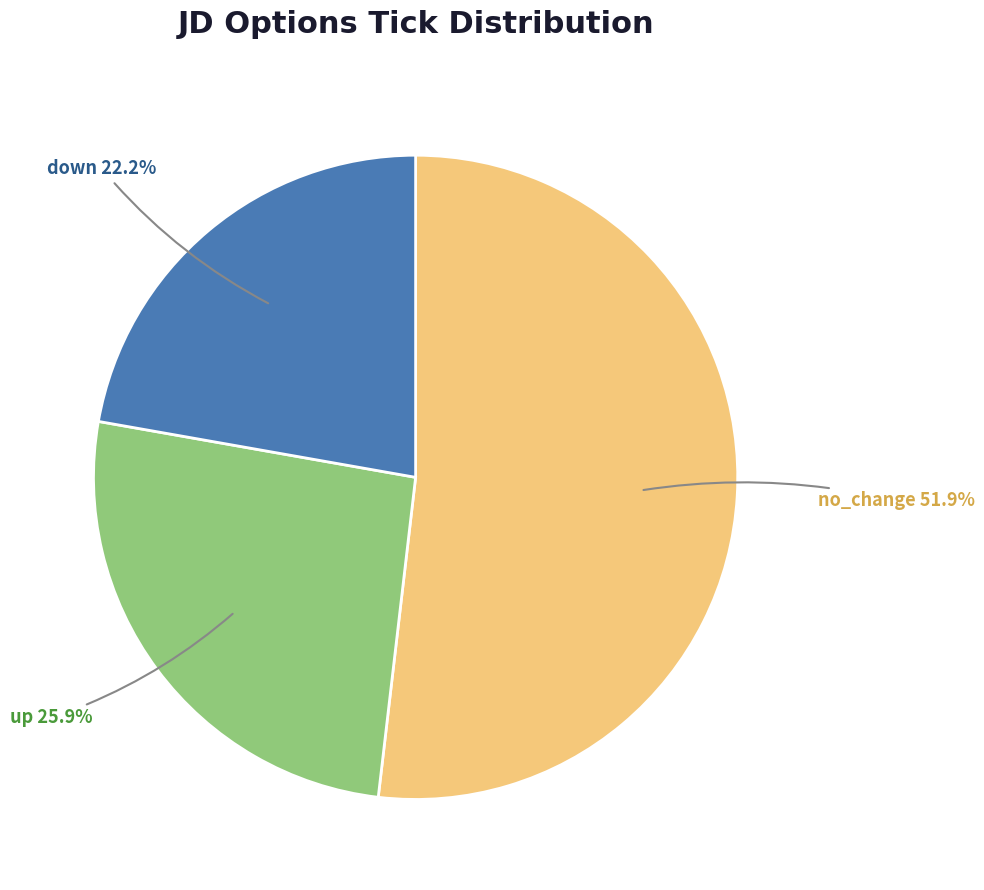

How many slices are in this pie chart?

3